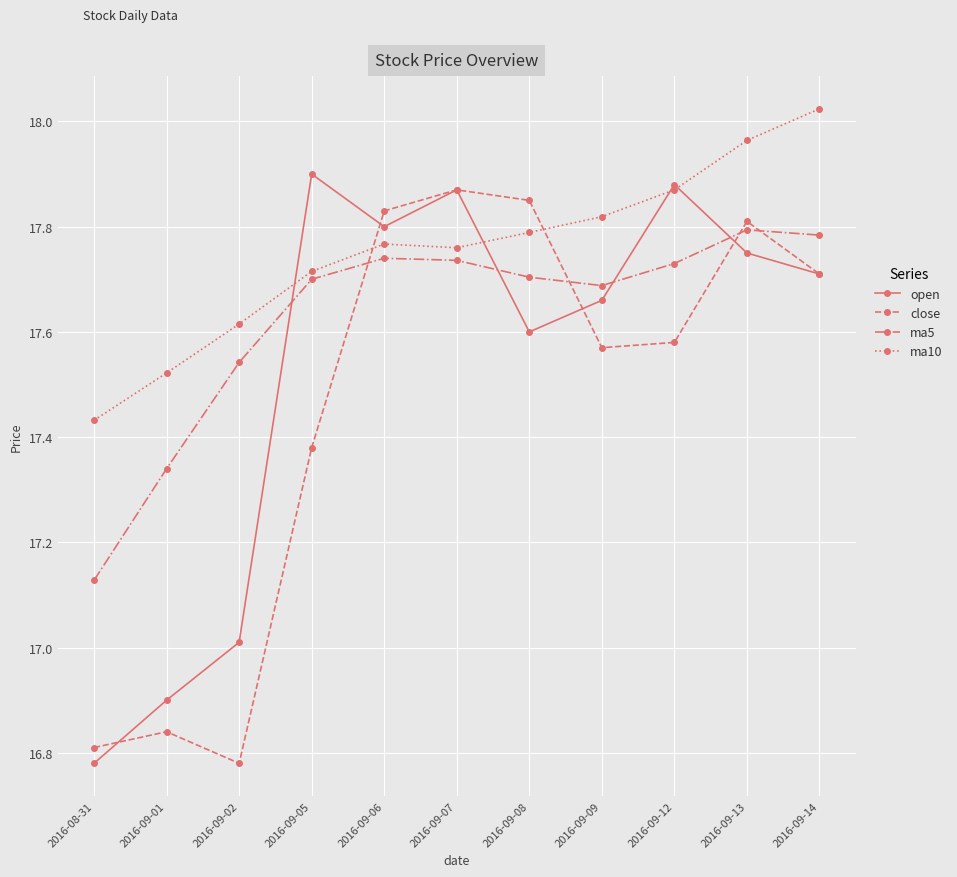

How many categories are shown in the chart?

11